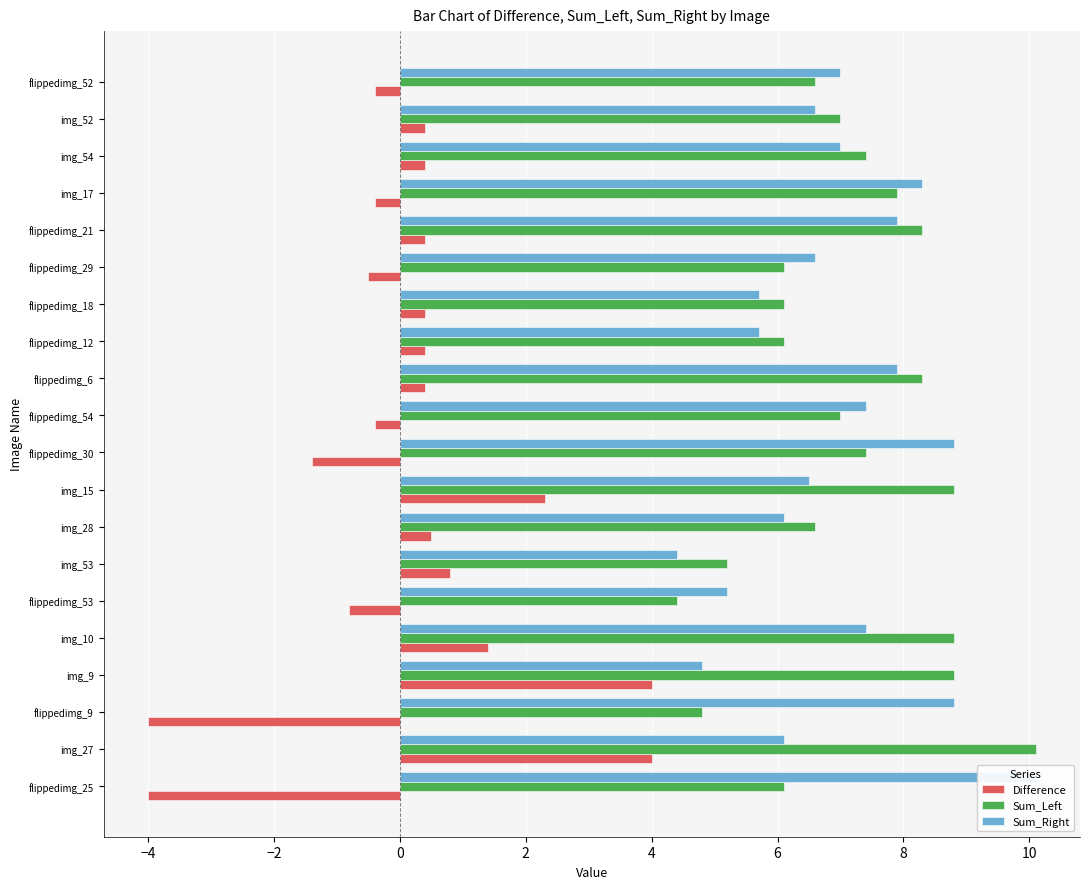

What are all the series names shown in the legend?

Difference, Sum_Left, Sum_Right